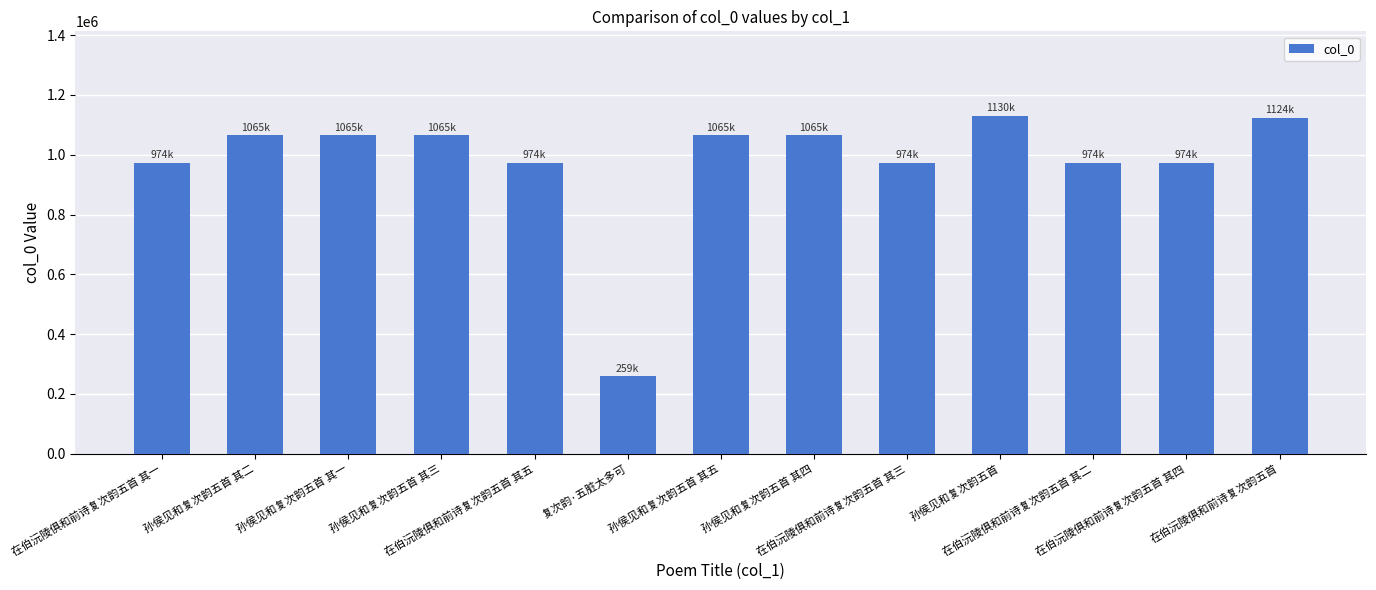

What is the value of the 3rd bar from the left?

1064754